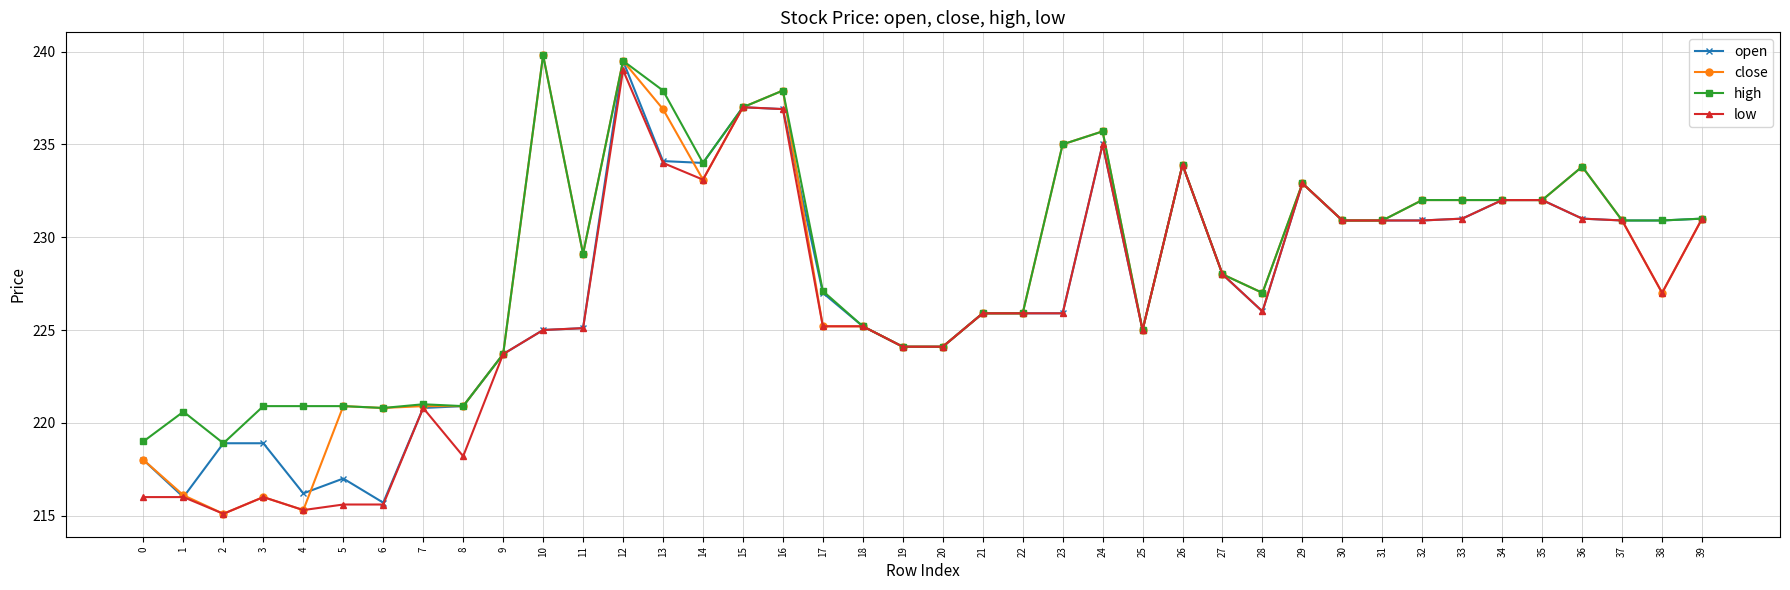

Which series changed the most between 7 and 8?

low